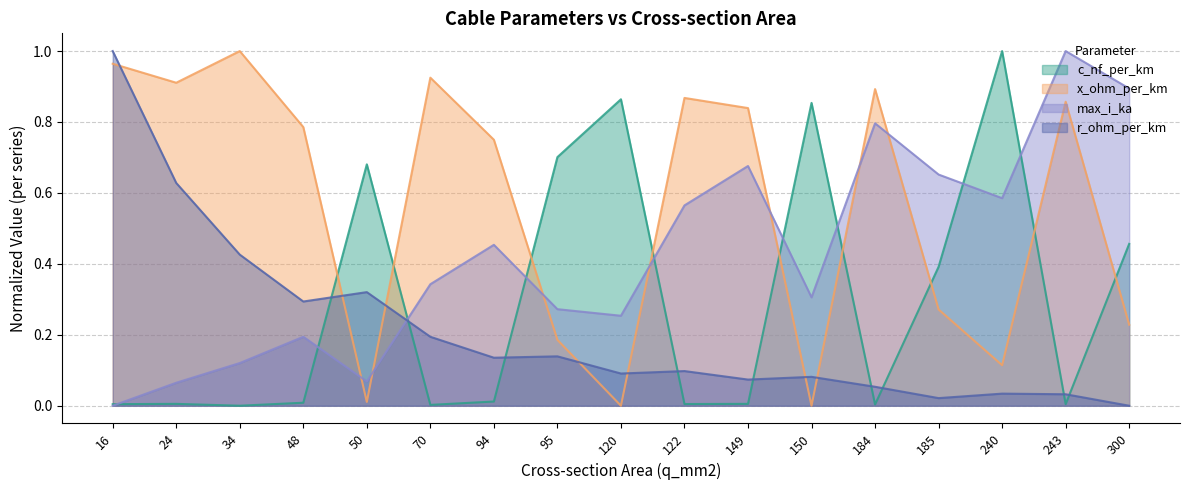

Which series has the largest total across all categories?

x_ohm_per_km